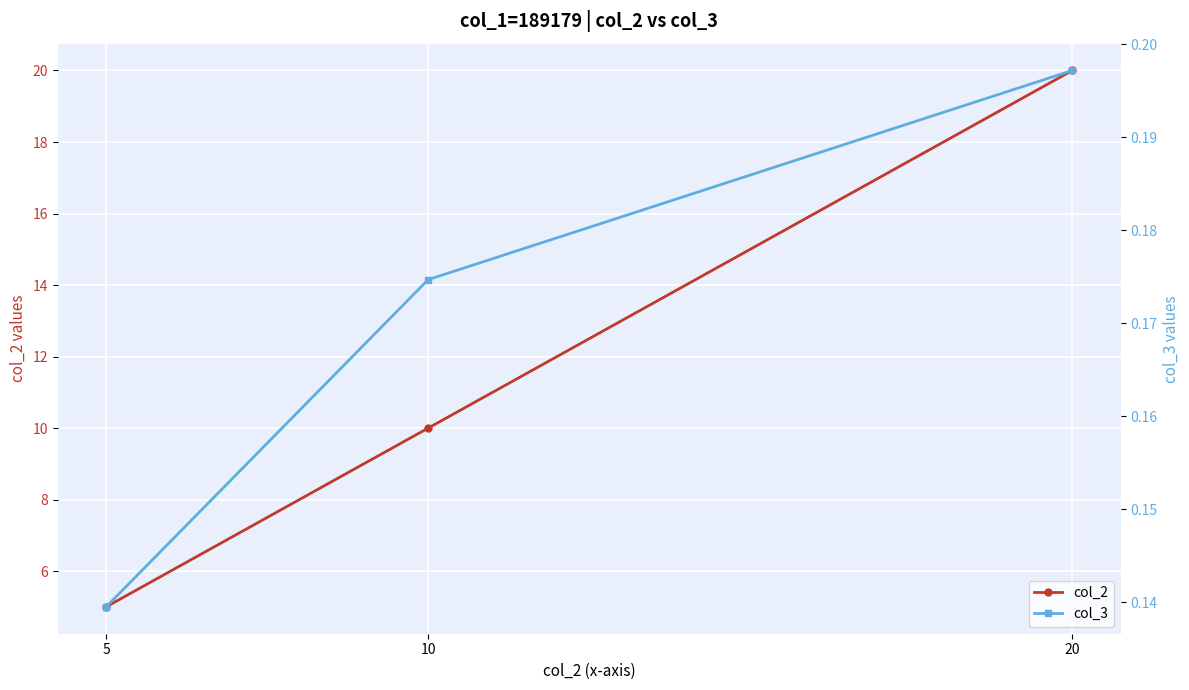

How many data points in col_2 are less than 10?

1